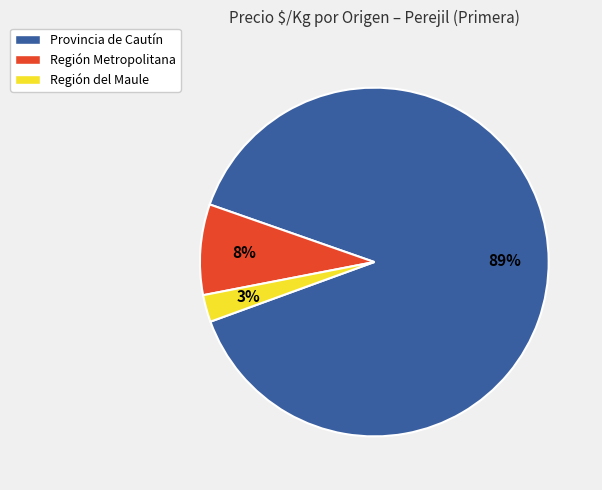

Which has a higher value, Región del Maule or Provincia de Cautín?

Provincia de Cautín